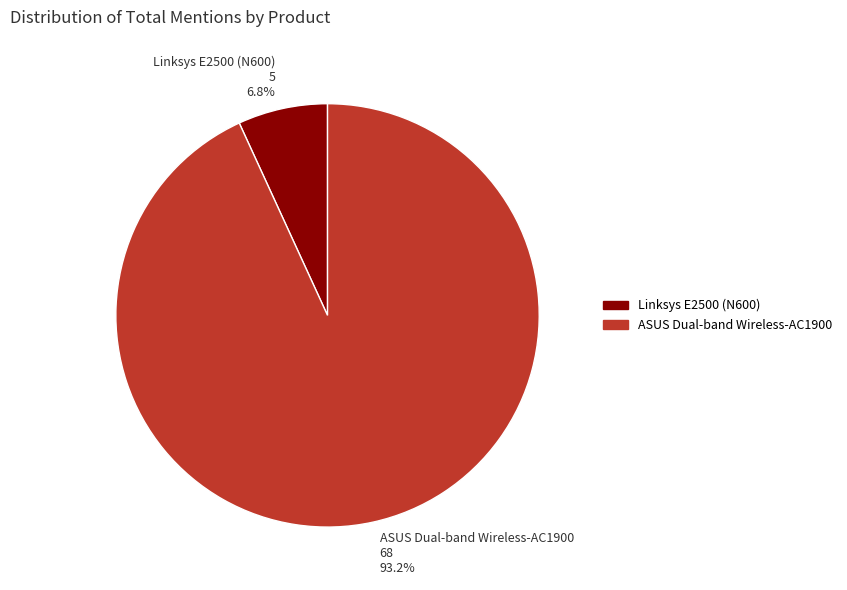

How many segments does this pie chart have?

2